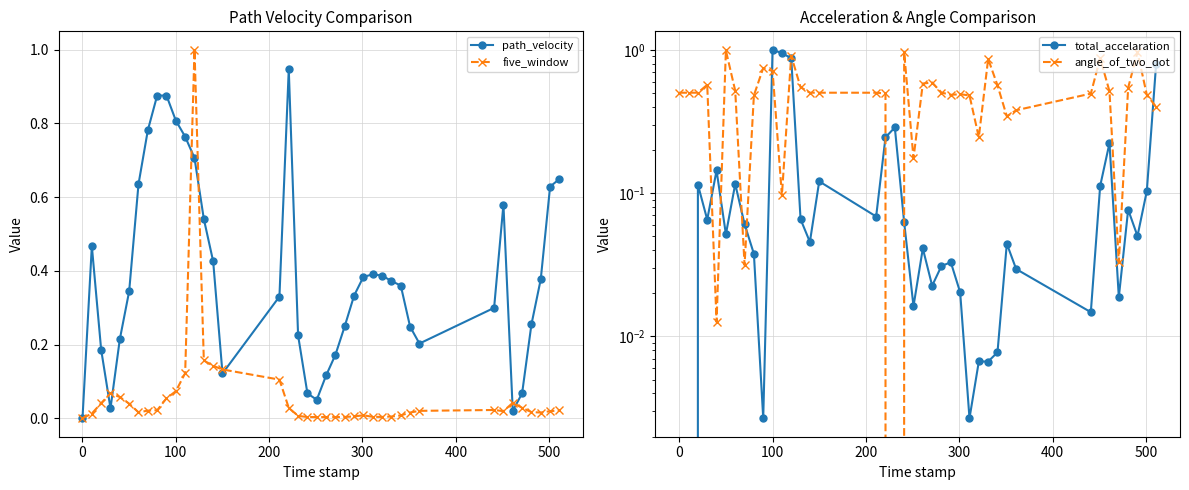

What is the maximum value for five_window?

1.0